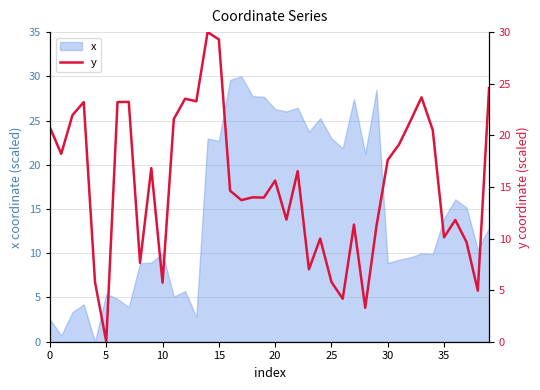

Is it true that x equals 3.5 at 35?

False